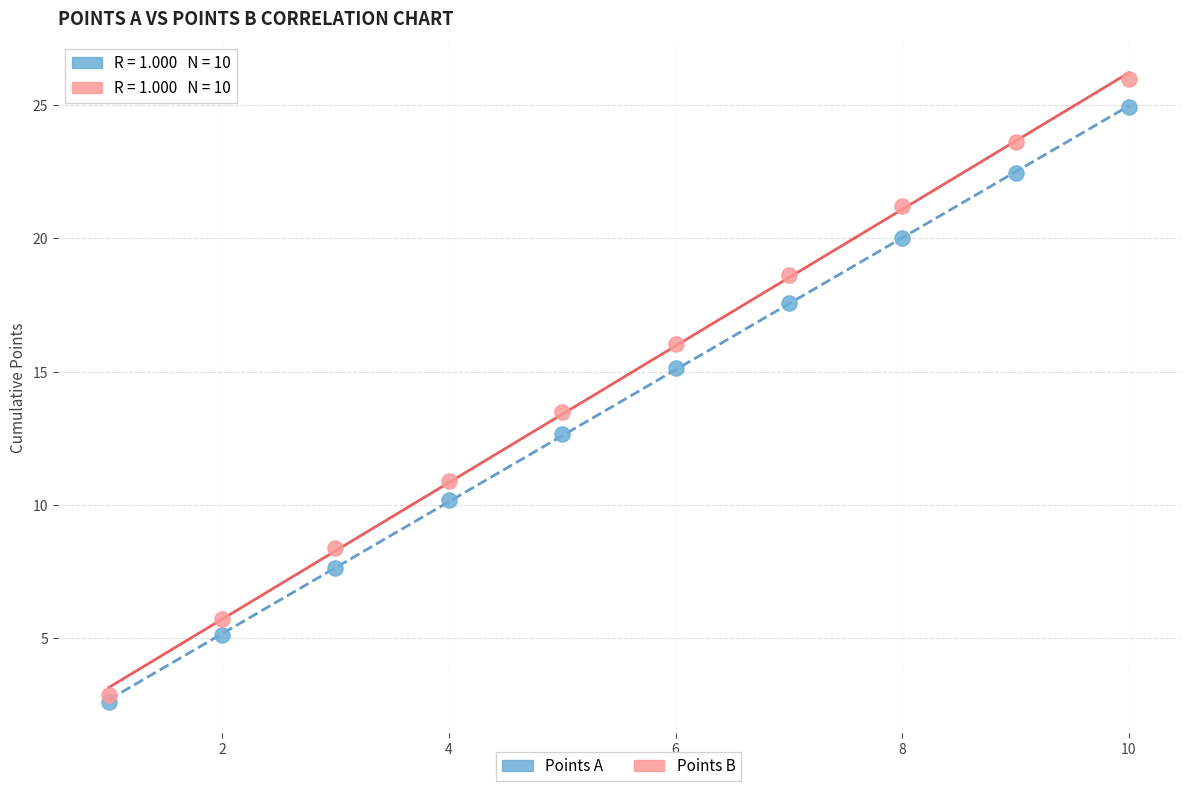

In the Points B series, what Y value is closest to 14?

13.5